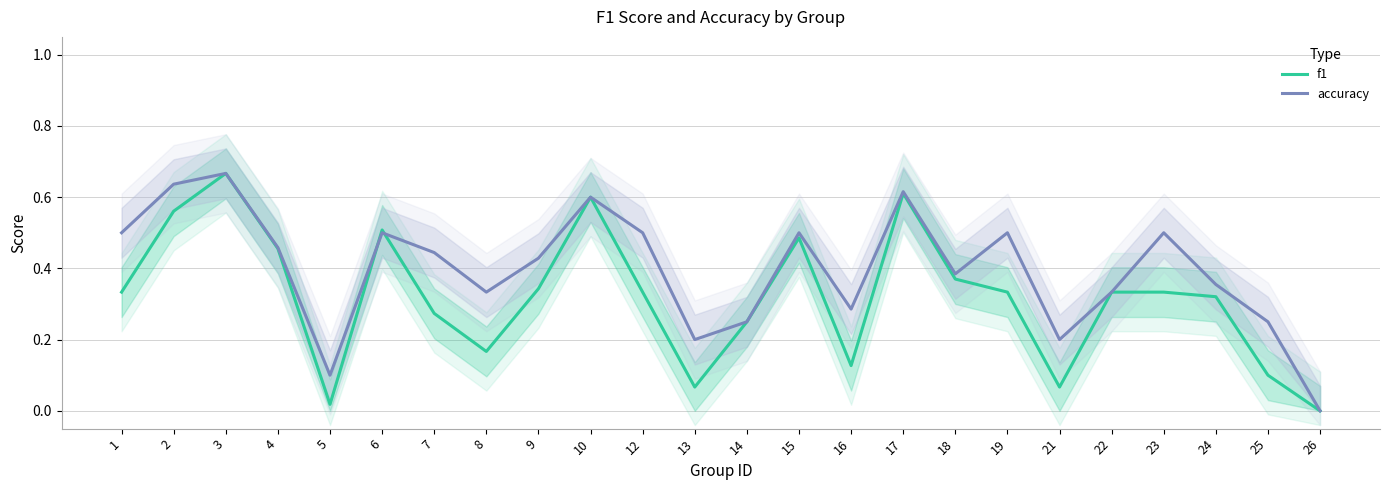

What is the difference between the second highest and second lowest values in the accuracy series?

0.5